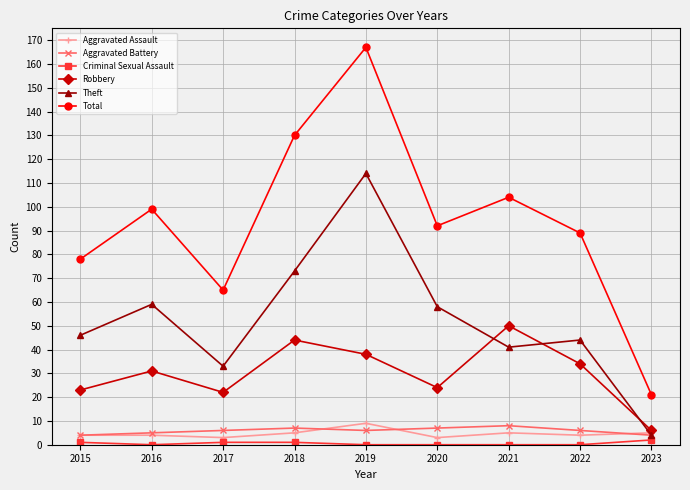

What is the lowest value of the Total series?

21